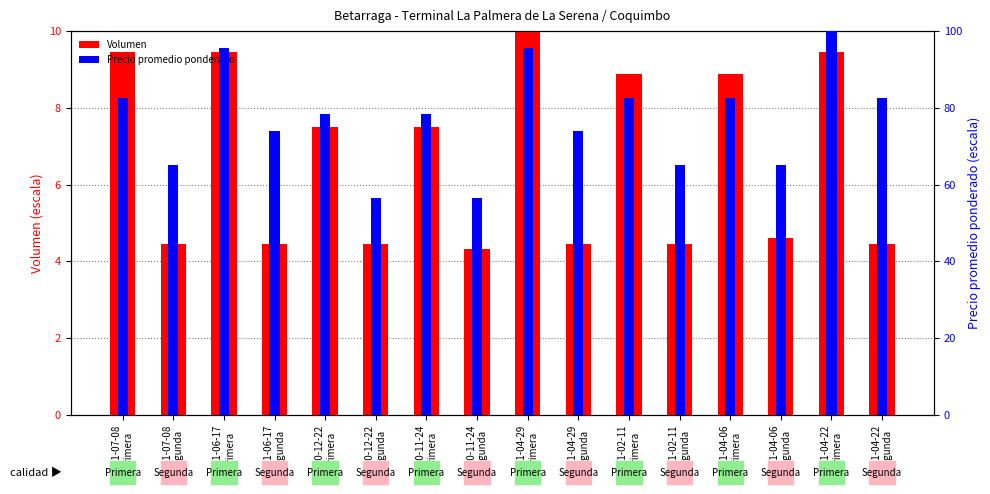

At which label is Precio promedio ponderado closest to 78?

2020-12-22
Primera